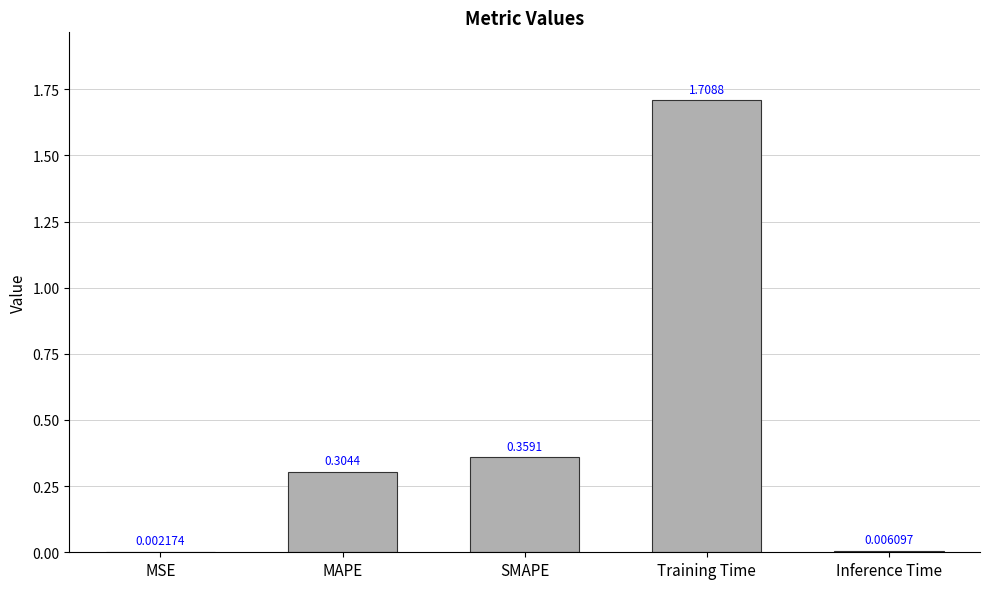

Does the chart contain stacked bars?

No